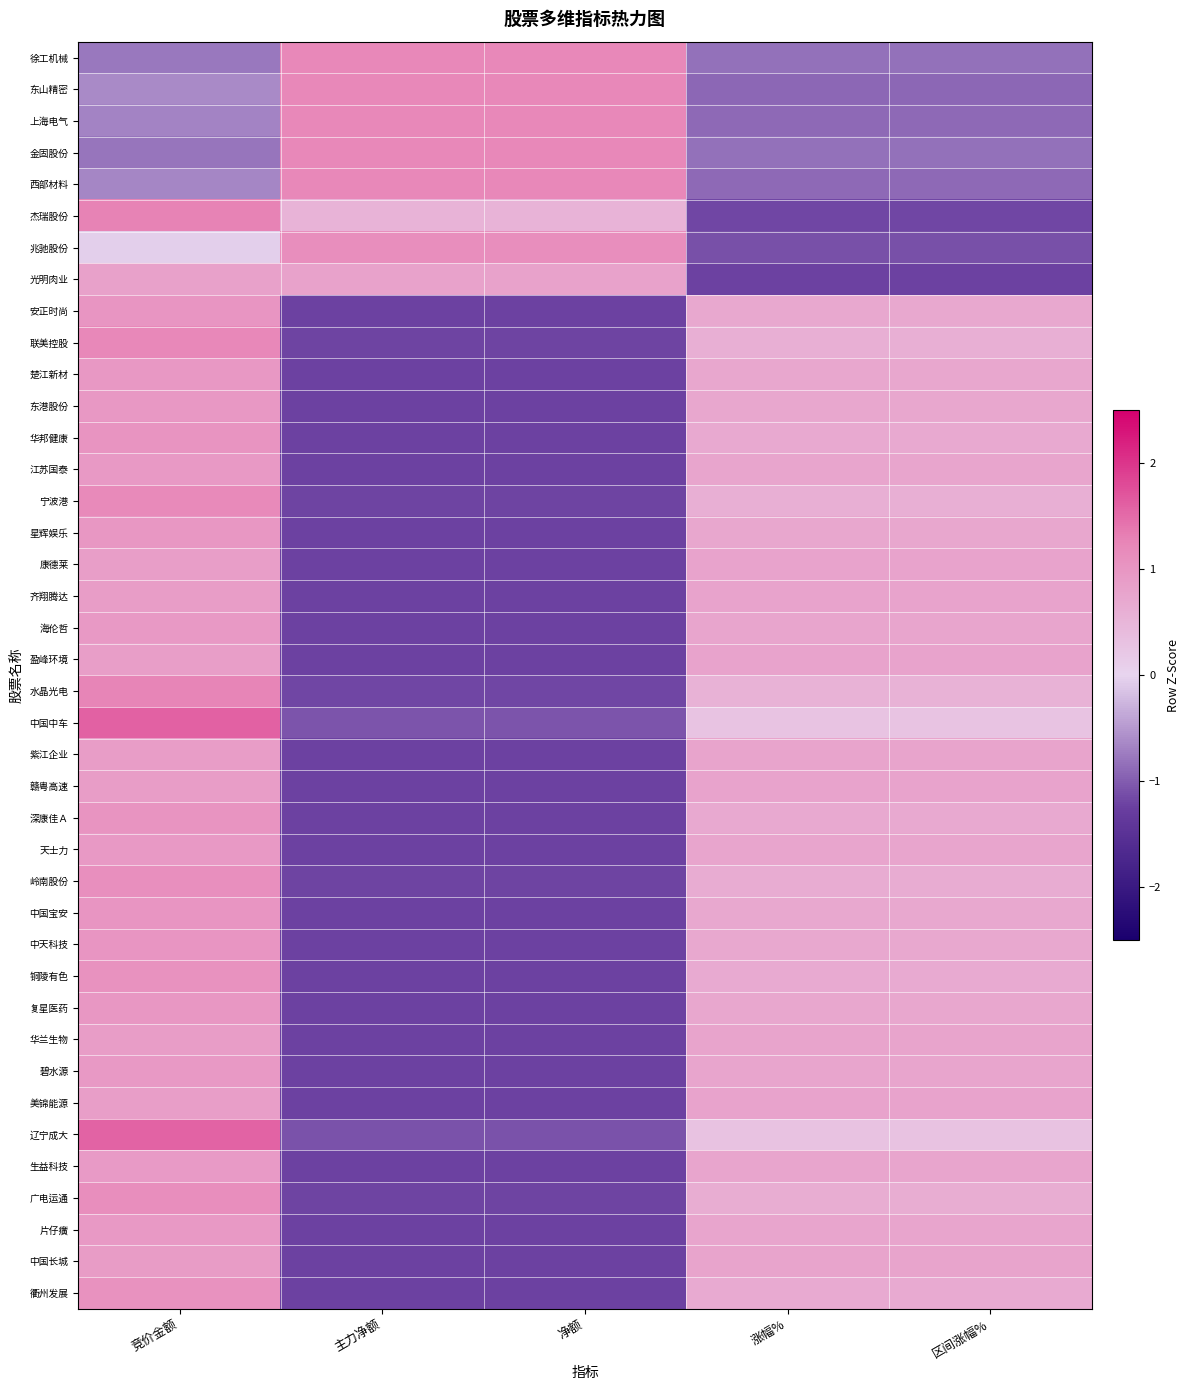

Between 区间涨幅% and 主力净额, which is larger?

主力净额